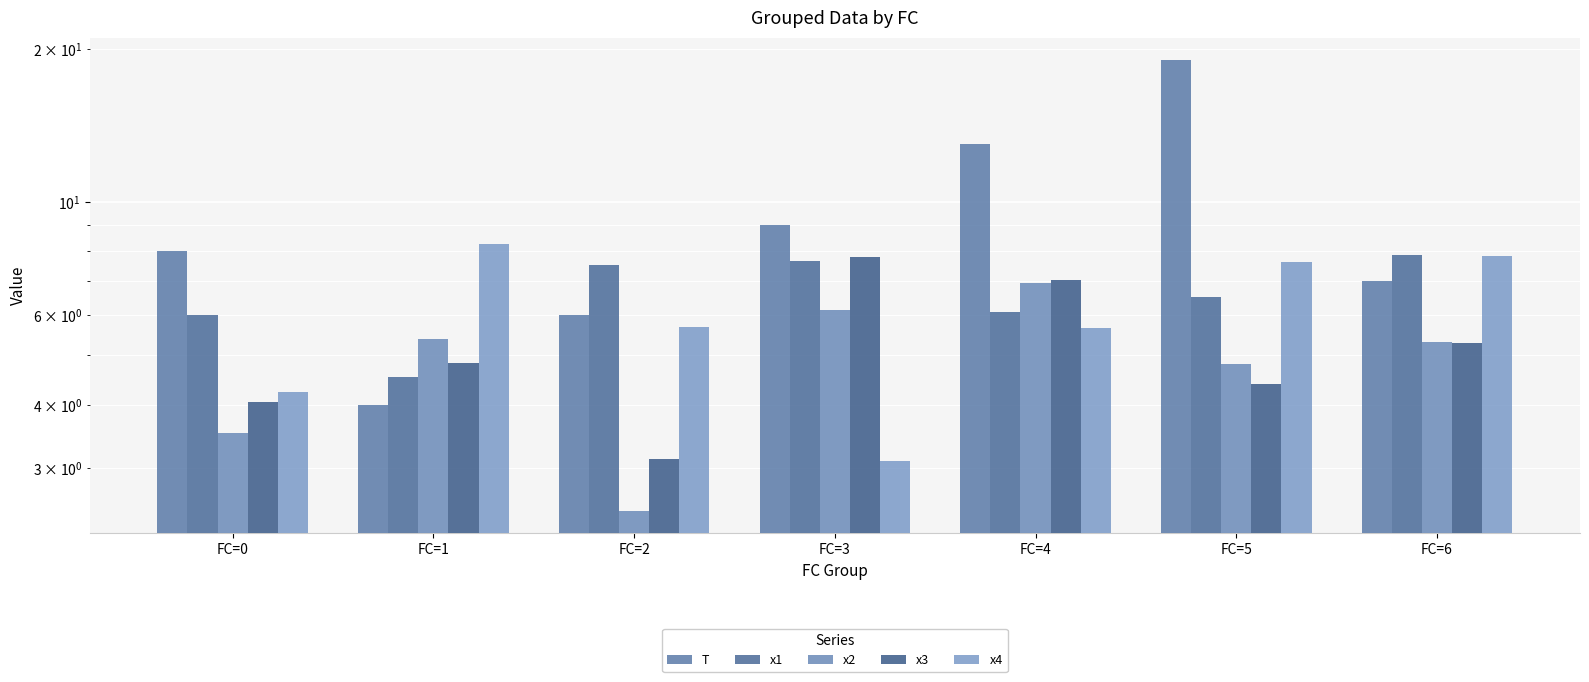

What is the lowest value of the x4 series?

3.1